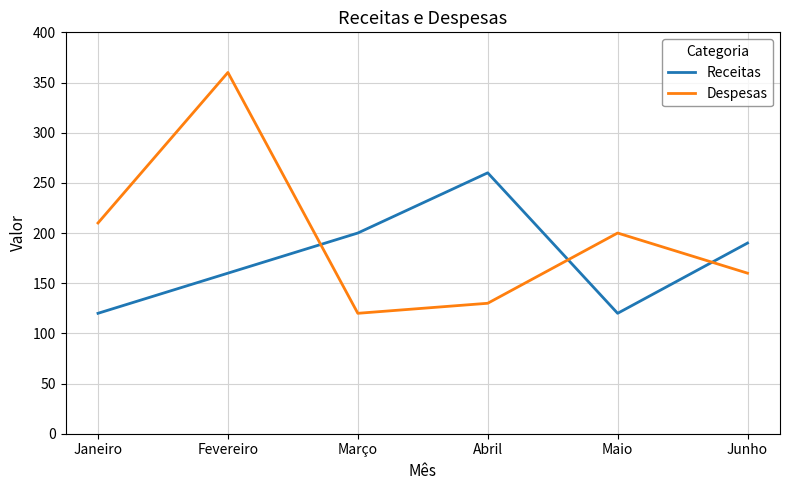

Read the Receitas value at Março, to the nearest 5.

200